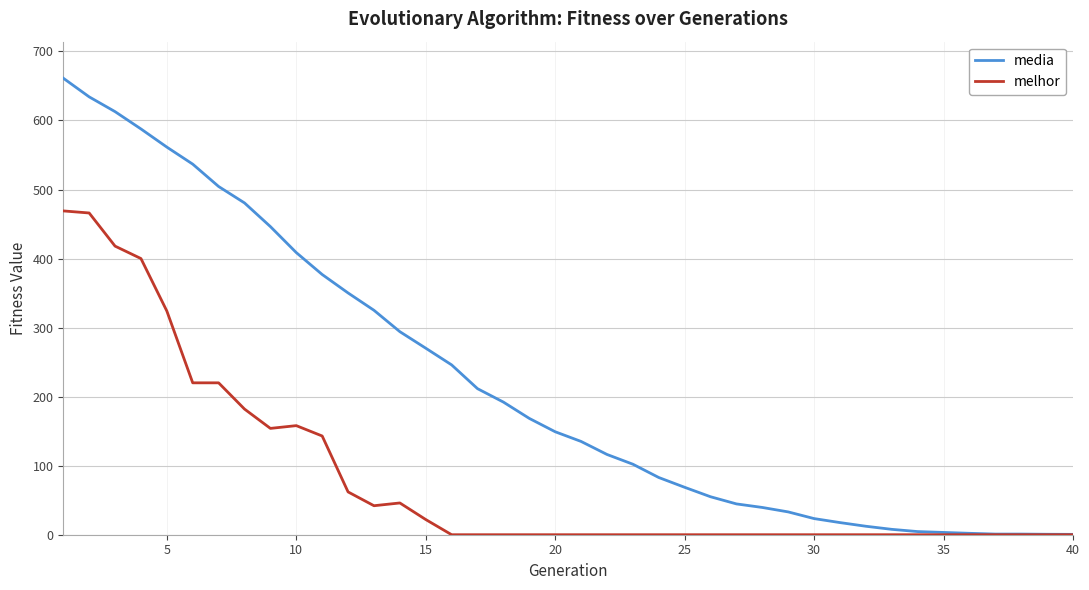

Is this an area chart (filled region under the line)?

No